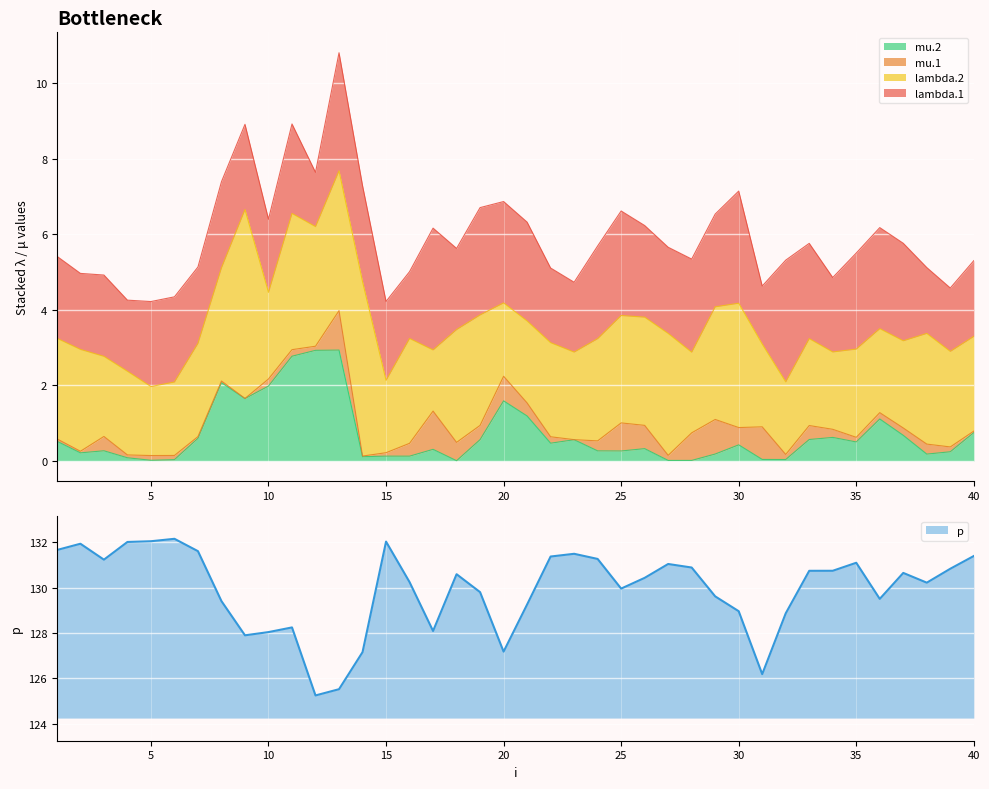

At how many categories does at least one series exceed 75?

40